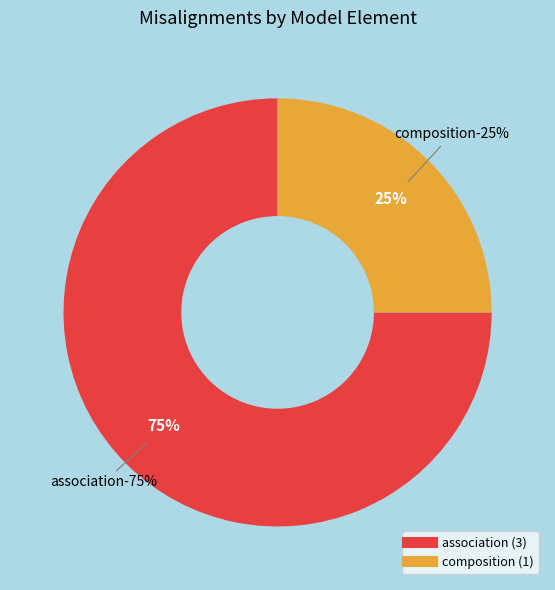

Count the number of slices in the pie.

6